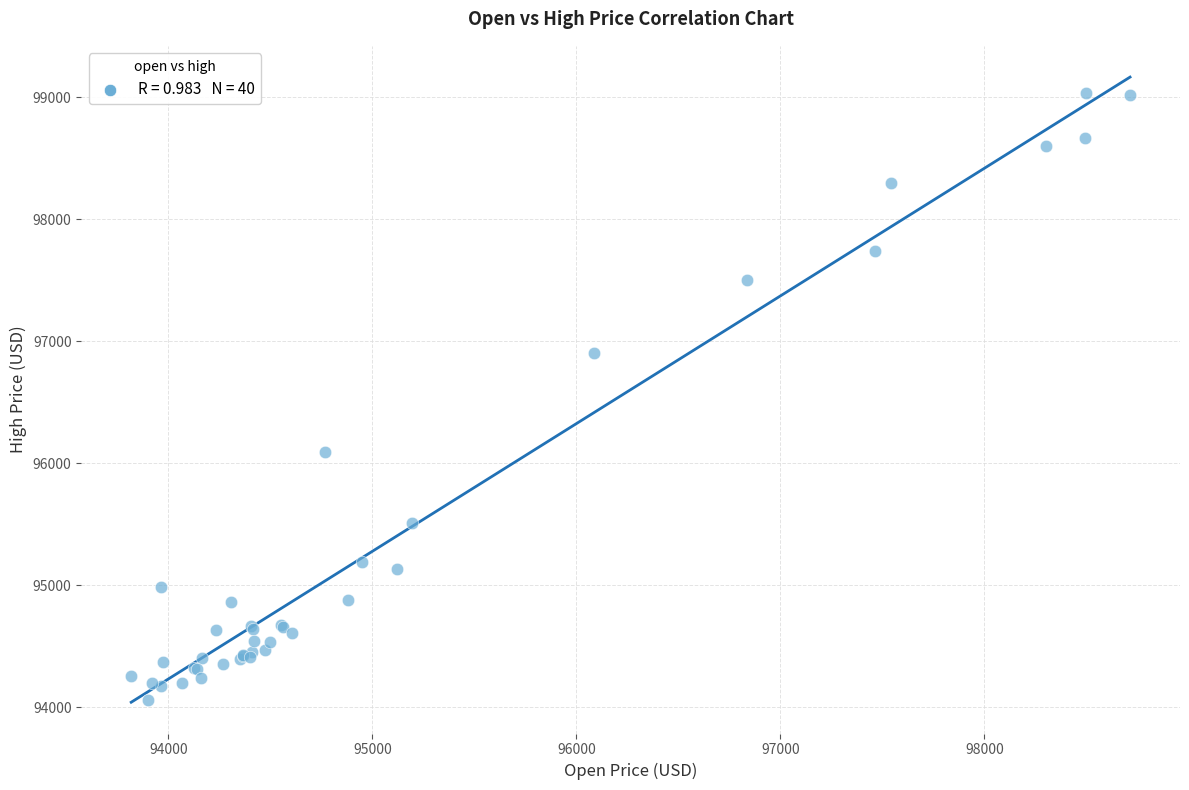

What Y value in the scatter plot is closest to 96542?

96904.9